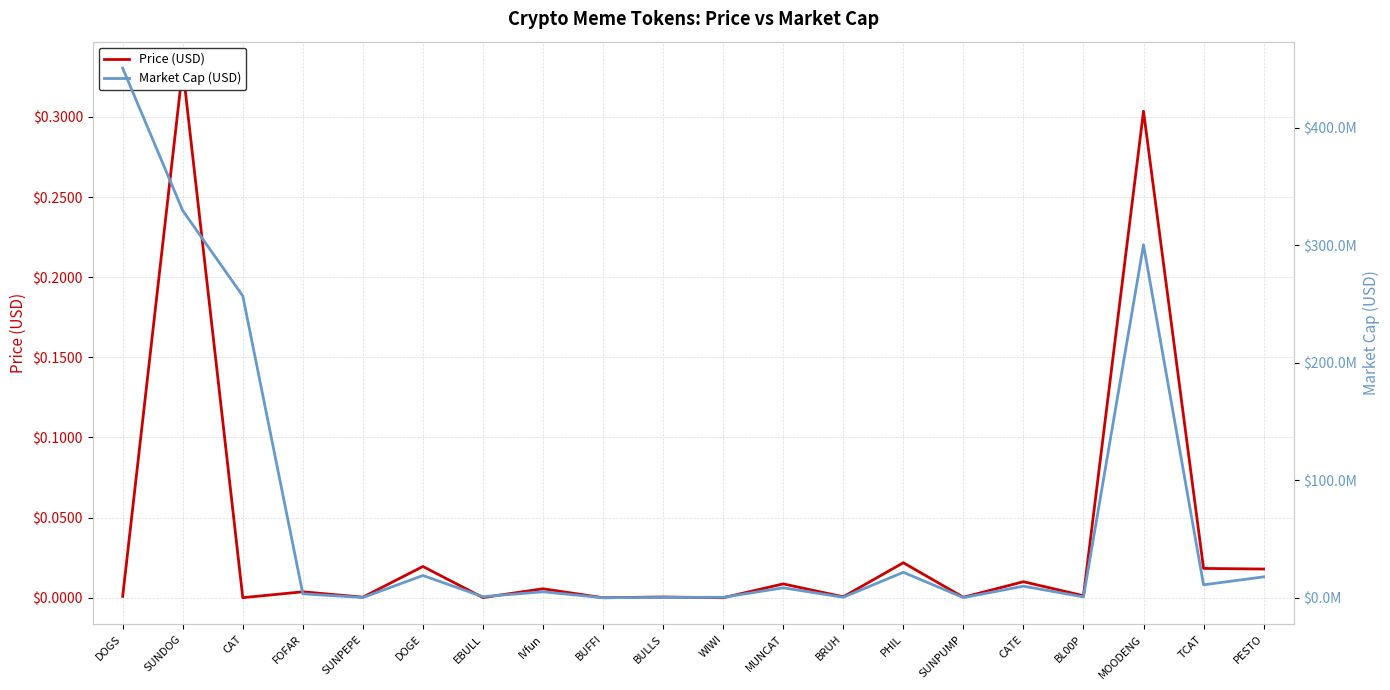

How many lines are shown in the chart?

2